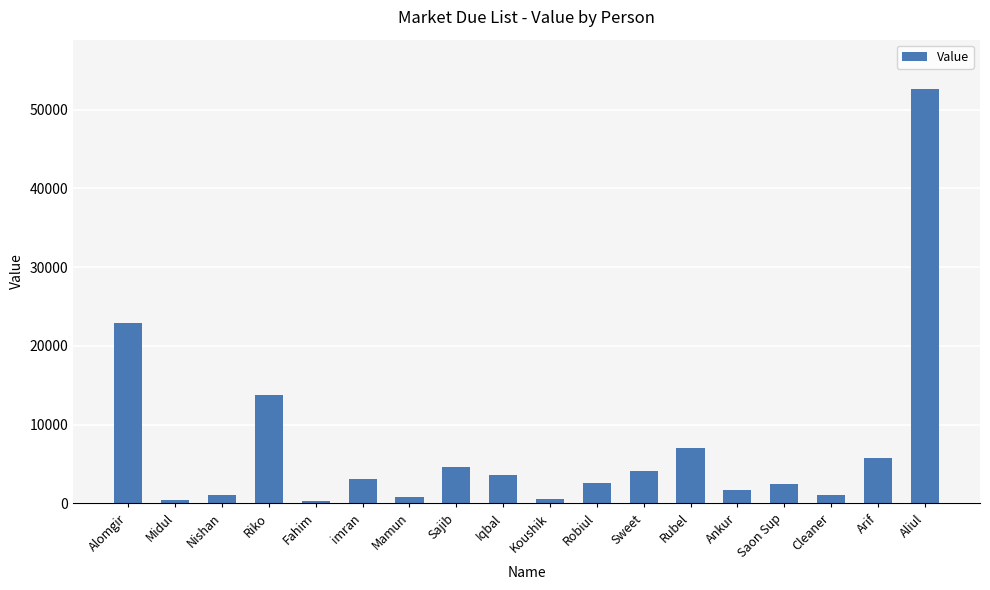

How many bars are there in total?

18